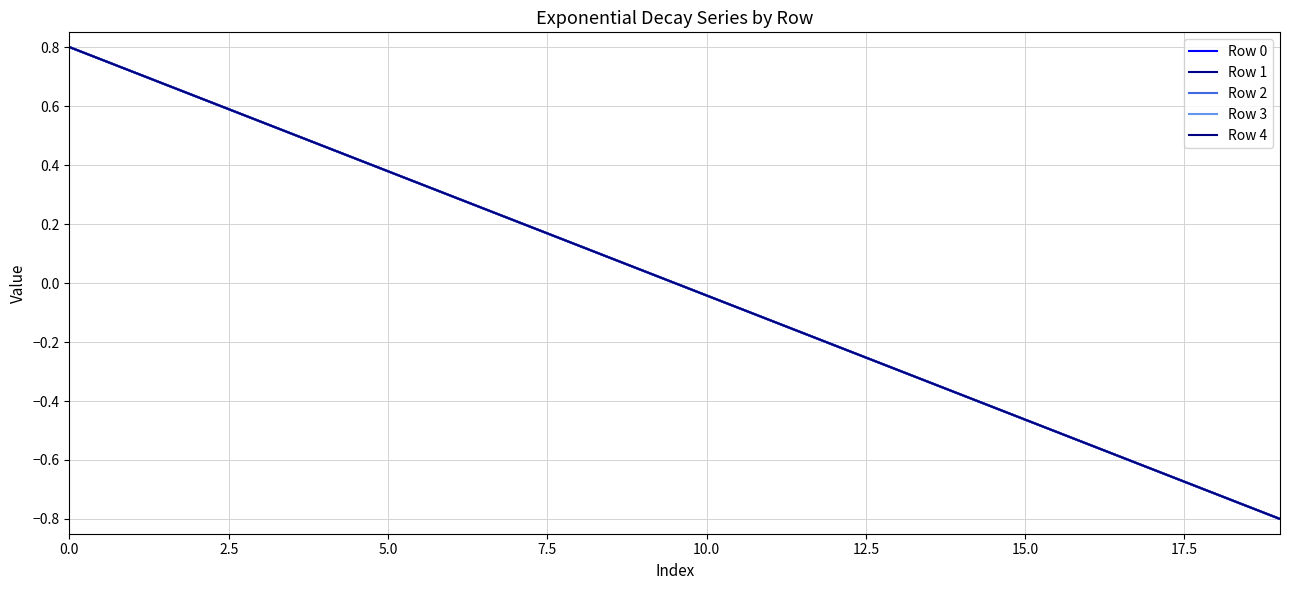

What is the difference between the second highest and second lowest values in the Row 4 series?

1.4